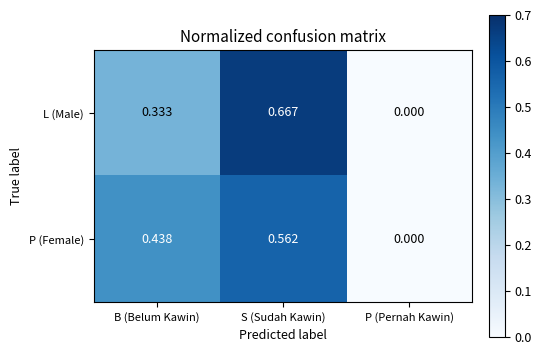

List the labels in order of L (Male) value, largest first.

S (Sudah Kawin), B (Belum Kawin), P (Pernah Kawin)